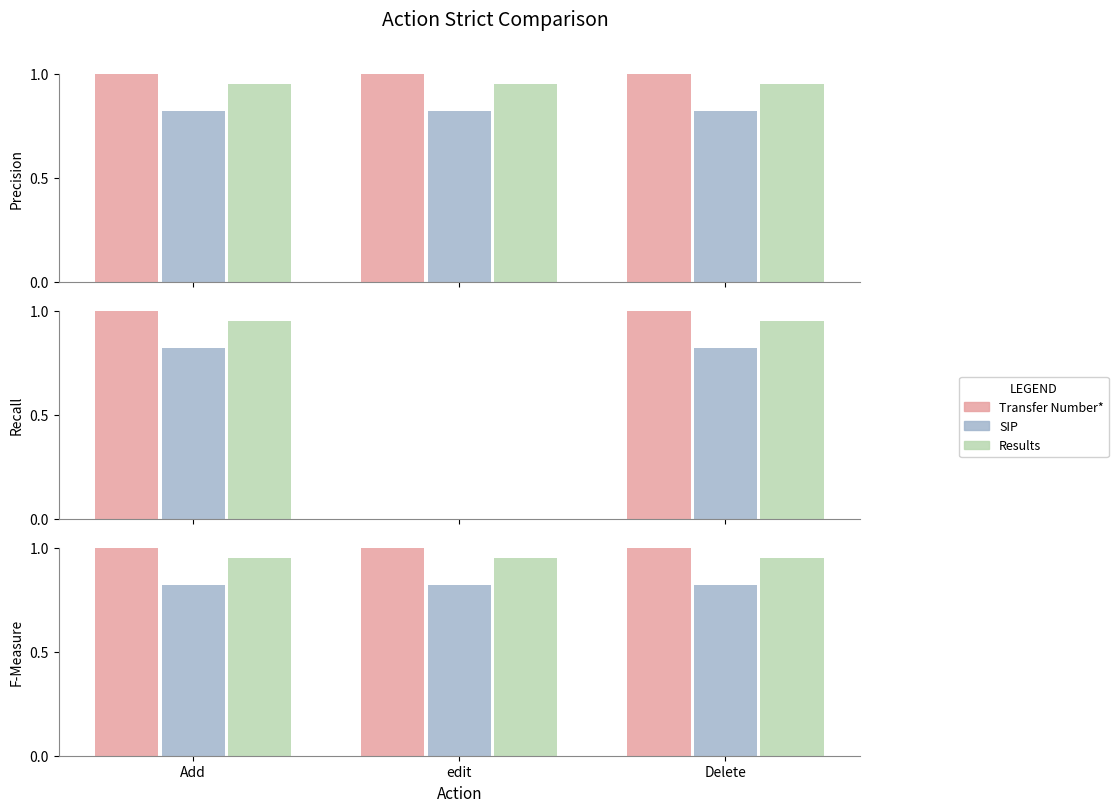

The Results series shows 0.6 at Add. True or false?

False